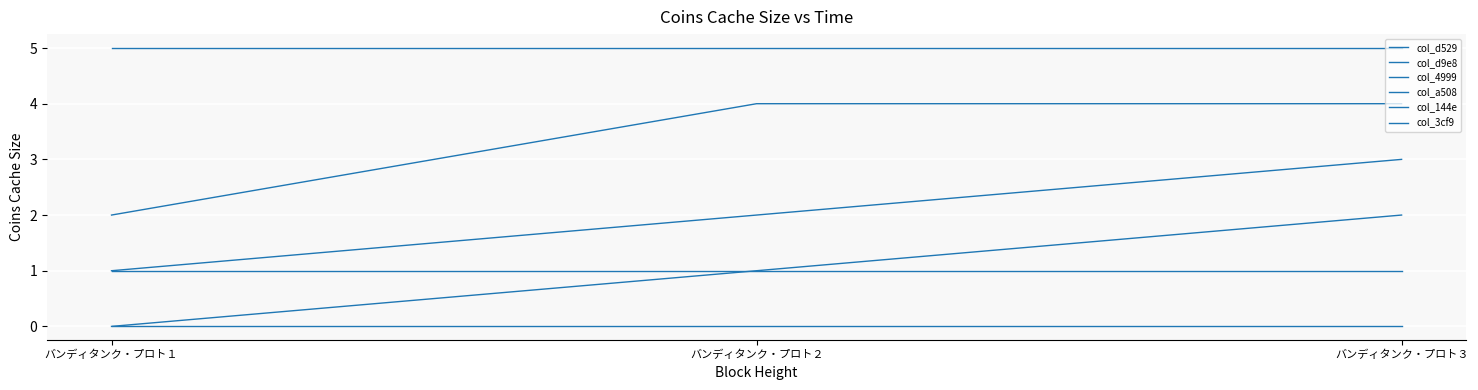

What is the value of the col_d9e8 point at the 2nd from the left?

4